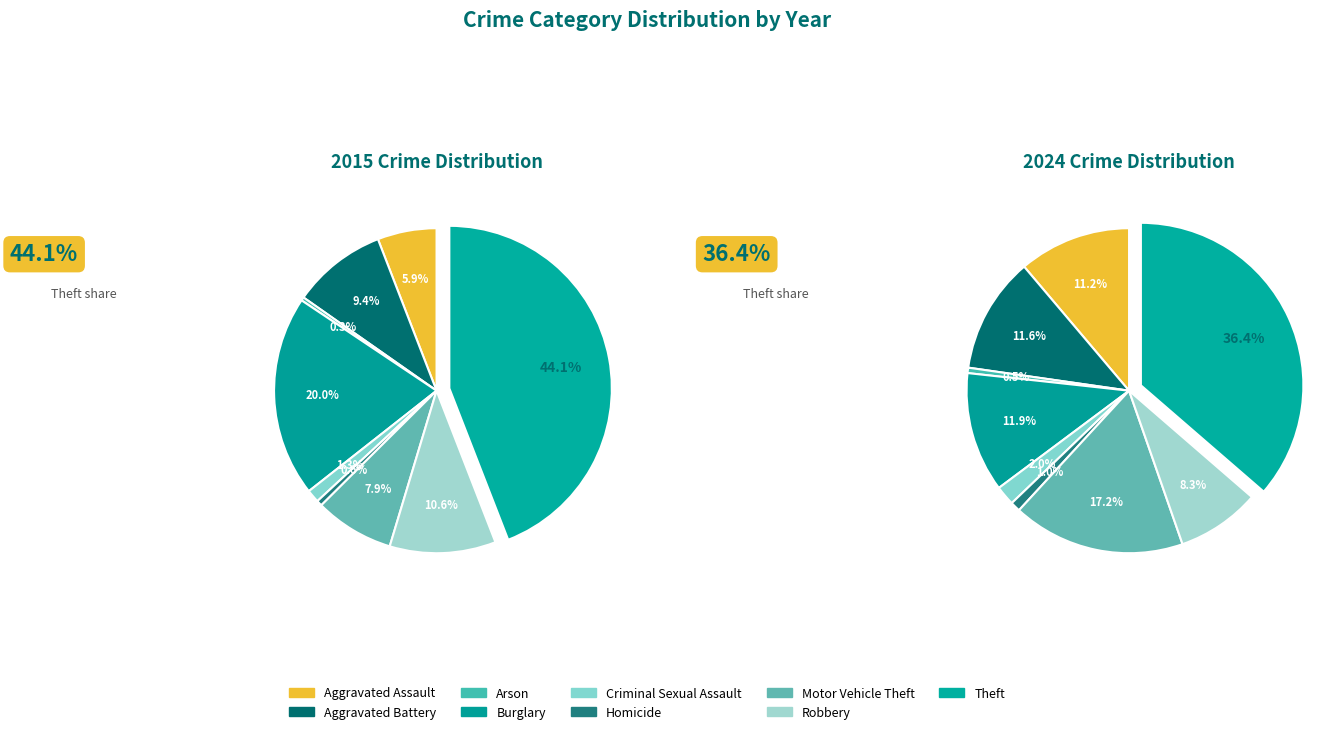

True or false: 5 accounts for 12% of the total.

False